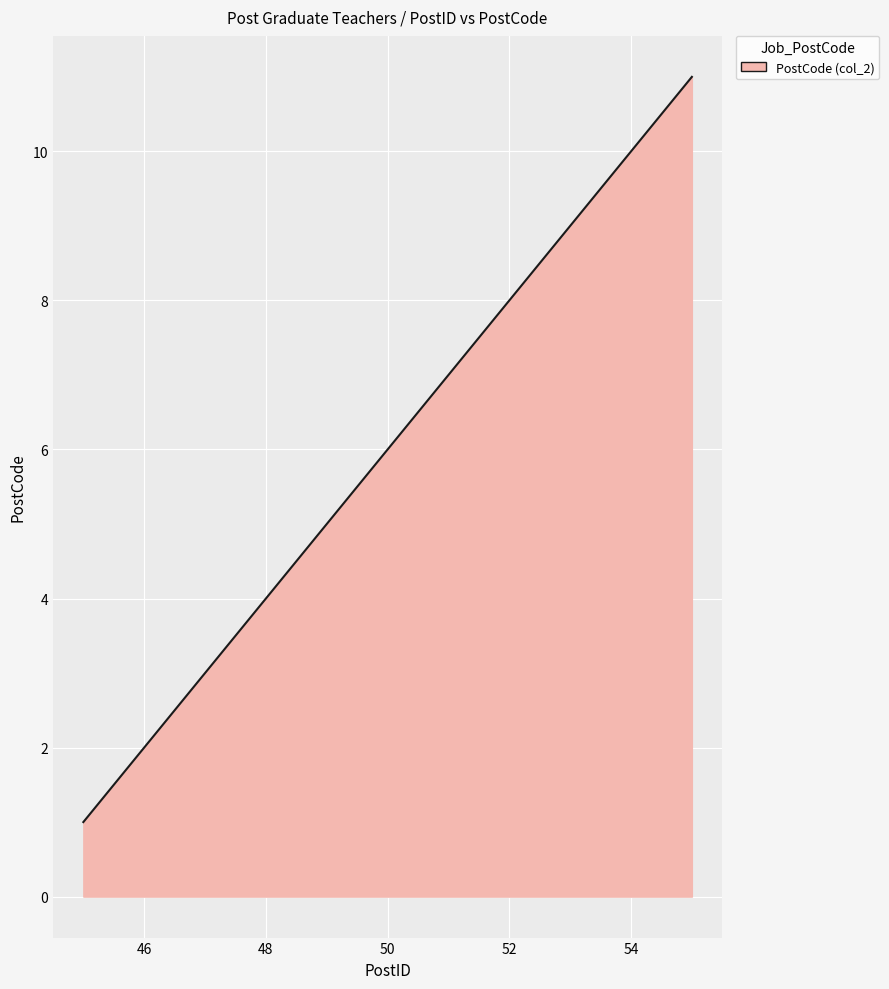

What is the difference between the maximum and minimum values?

10